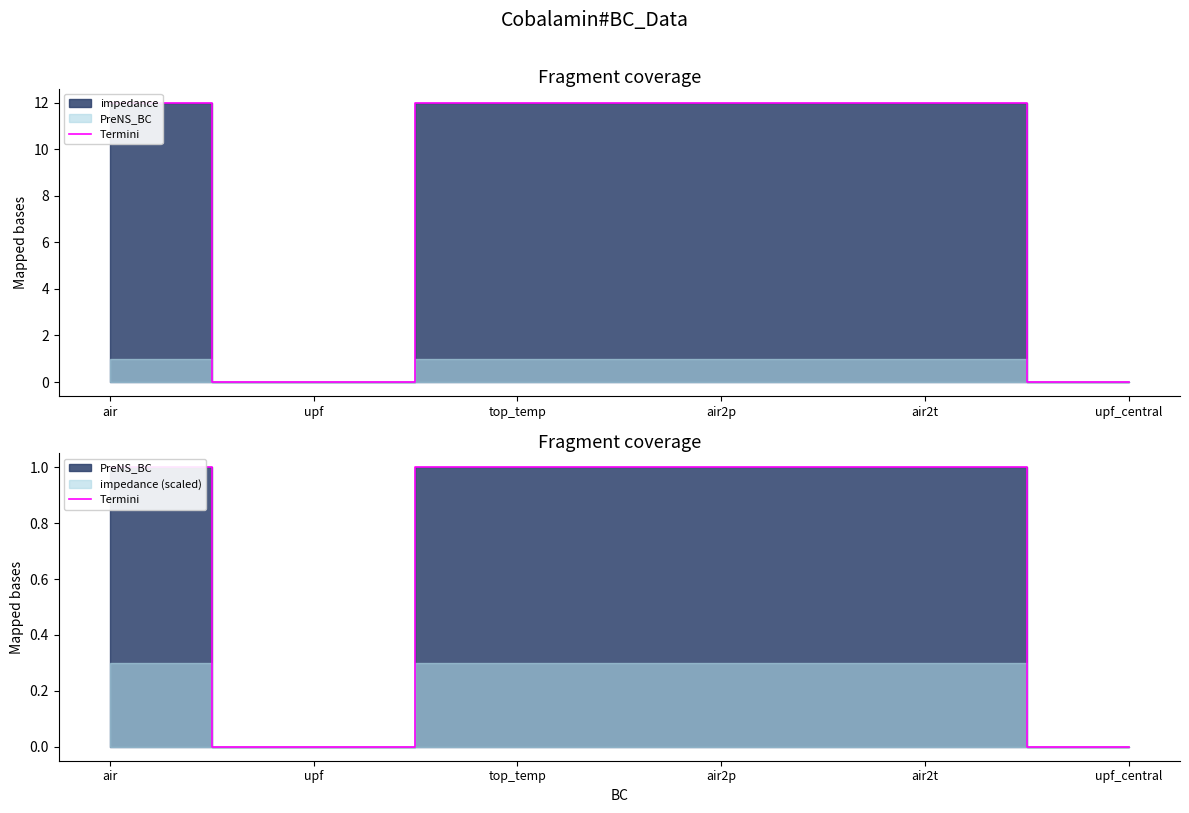

Which has a higher value, air or upf?

air